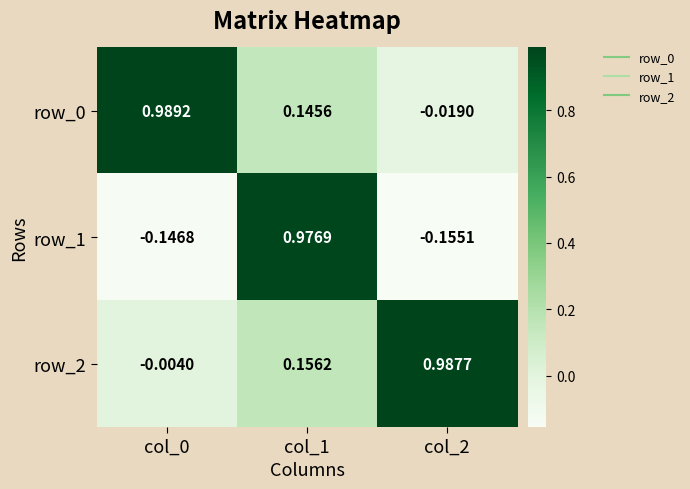

What is the total value across all series at col_0?

0.8